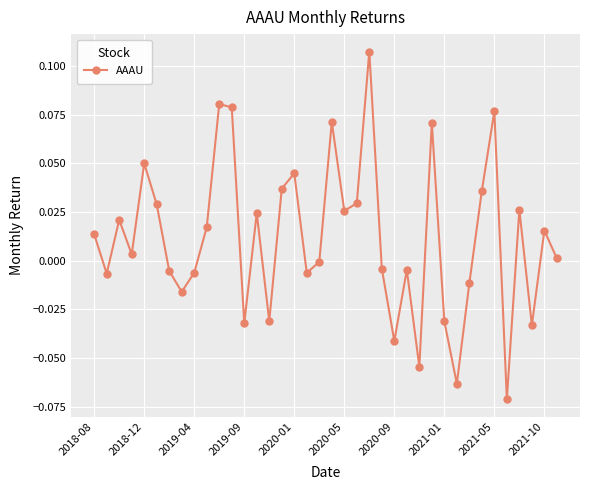

How many interior local peaks (higher than both neighbors) does the data have?

12